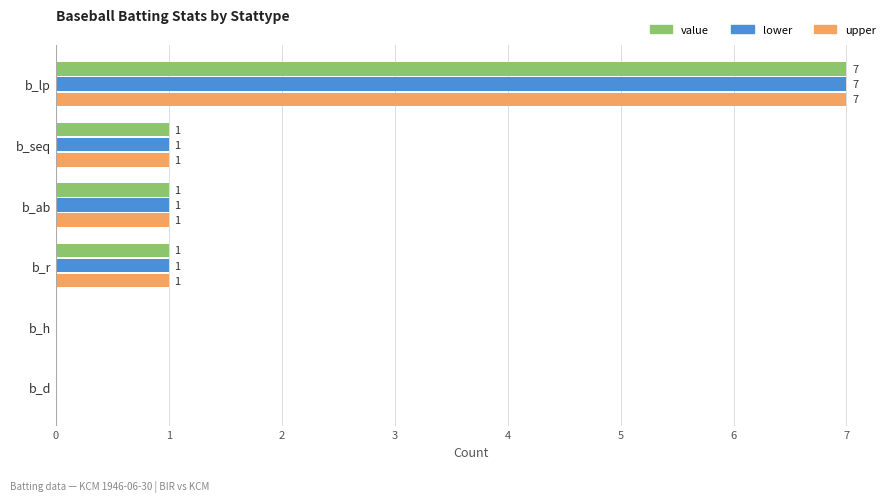

Is it true that value equals 1 at b_seq?

True